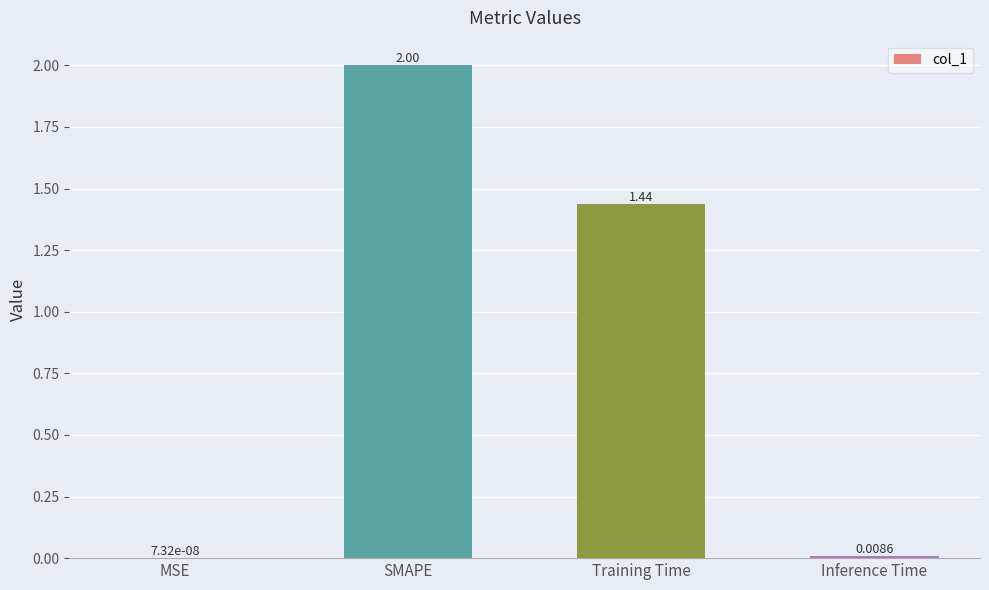

Which label corresponds to the largest value in the chart?

SMAPE